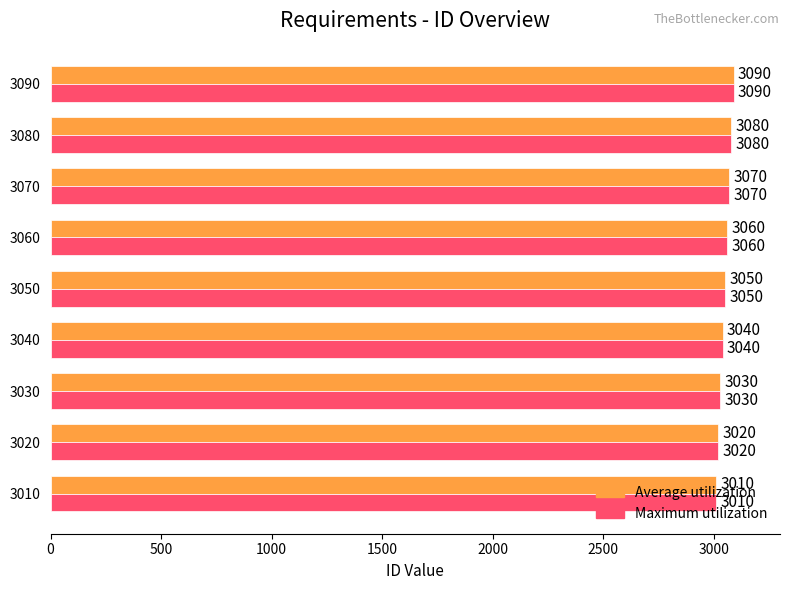

Which label corresponds to the largest value in the chart?

3090